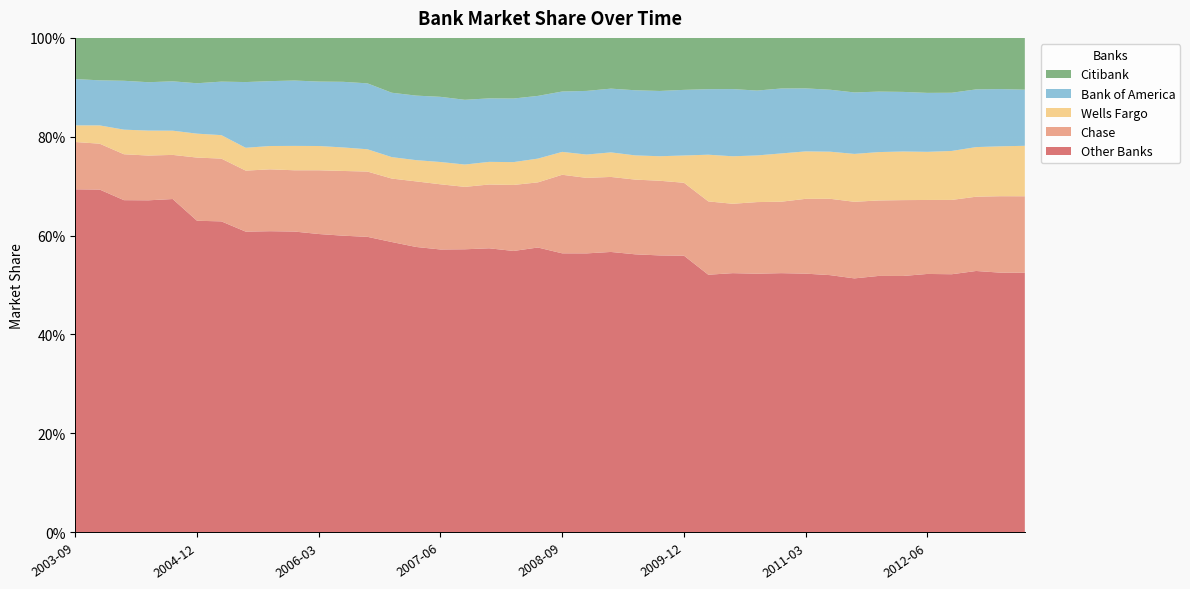

Reading left to right, what are all the values shown in this chart?

Other Banks: 2003-09-30=0.7	2003-12-31=0.7	2004-03-31=0.7	2004-06-30=0.7	2004-09-30=0.7	2004-12-31=0.6	2005-03-31=0.6	2005-06-30=0.6	2005-09-30=0.6	2005-12-31=0.6	2006-03-31=0.6	2006-06-30=0.6	2006-09-30=0.6	2006-12-31=0.6	2007-03-31=0.6	2007-06-30=0.6	2007-09-30=0.6	2007-12-31=0.6	2008-03-31=0.6	2008-06-30=0.6	2008-09-30=0.6	2008-12-31=0.6	2009-03-31=0.6	2009-06-30=0.6	2009-09-30=0.6	2009-12-31=0.6	2010-03-31=0.5	2010-06-30=0.5	2010-09-30=0.5	2010-12-31=0.5	2011-03-31=0.5	2011-06-30=0.5	2011-09-30=0.5	2011-12-31=0.5	2012-03-31=0.5	2012-06-30=0.5	2012-09-30=0.5	2012-12-31=0.5	2013-03-31=0.5	2013-06-30=0.5
Chase: 2003-09-30=0.1	2003-12-31=0.1	2004-03-31=0.1	2004-06-30=0.1	2004-09-30=0.1	2004-12-31=0.1	2005-03-31=0.1	2005-06-30=0.1	2005-09-30=0.1	2005-12-31=0.1	2006-03-31=0.1	2006-06-30=0.1	2006-09-30=0.1	2006-12-31=0.1	2007-03-31=0.1	2007-06-30=0.1	2007-09-30=0.1	2007-12-31=0.1	2008-03-31=0.1	2008-06-30=0.1	2008-09-30=0.2	2008-12-31=0.2	2009-03-31=0.2	2009-06-30=0.2	2009-09-30=0.2	2009-12-31=0.1	2010-03-31=0.1	2010-06-30=0.1	2010-09-30=0.1	2010-12-31=0.1	2011-03-31=0.2	2011-06-30=0.2	2011-09-30=0.2	2011-12-31=0.2	2012-03-31=0.2	2012-06-30=0.1	2012-09-30=0.2	2012-12-31=0.2	2013-03-31=0.2	2013-06-30=0.2
Wells Fargo: 2003-09-30=0.0	2003-12-31=0.0	2004-03-31=0.0	2004-06-30=0.1	2004-09-30=0.0	2004-12-31=0.0	2005-03-31=0.0	2005-06-30=0.0	2005-09-30=0.0	2005-12-31=0.0	2006-03-31=0.0	2006-06-30=0.0	2006-09-30=0.0	2006-12-31=0.0	2007-03-31=0.0	2007-06-30=0.0	2007-09-30=0.0	2007-12-31=0.0	2008-03-31=0.0	2008-06-30=0.0	2008-09-30=0.0	2008-12-31=0.0	2009-03-31=0.0	2009-06-30=0.0	2009-09-30=0.0	2009-12-31=0.1	2010-03-31=0.1	2010-06-30=0.1	2010-09-30=0.1	2010-12-31=0.1	2011-03-31=0.1	2011-06-30=0.1	2011-09-30=0.1	2011-12-31=0.1	2012-03-31=0.1	2012-06-30=0.1	2012-09-30=0.1	2012-12-31=0.1	2013-03-31=0.1	2013-06-30=0.1
Bank of America: 2003-09-30=0.1	2003-12-31=0.1	2004-03-31=0.1	2004-06-30=0.1	2004-09-30=0.1	2004-12-31=0.1	2005-03-31=0.1	2005-06-30=0.1	2005-09-30=0.1	2005-12-31=0.1	2006-03-31=0.1	2006-06-30=0.1	2006-09-30=0.1	2006-12-31=0.1	2007-03-31=0.1	2007-06-30=0.1	2007-09-30=0.1	2007-12-31=0.1	2008-03-31=0.1	2008-06-30=0.1	2008-09-30=0.1	2008-12-31=0.1	2009-03-31=0.1	2009-06-30=0.1	2009-09-30=0.1	2009-12-31=0.1	2010-03-31=0.1	2010-06-30=0.1	2010-09-30=0.1	2010-12-31=0.1	2011-03-31=0.1	2011-06-30=0.1	2011-09-30=0.1	2011-12-31=0.1	2012-03-31=0.1	2012-06-30=0.1	2012-09-30=0.1	2012-12-31=0.1	2013-03-31=0.1	2013-06-30=0.1
Citibank: 2003-09-30=0.1	2003-12-31=0.1	2004-03-31=0.1	2004-06-30=0.1	2004-09-30=0.1	2004-12-31=0.1	2005-03-31=0.1	2005-06-30=0.1	2005-09-30=0.1	2005-12-31=0.1	2006-03-31=0.1	2006-06-30=0.1	2006-09-30=0.1	2006-12-31=0.1	2007-03-31=0.1	2007-06-30=0.1	2007-09-30=0.1	2007-12-31=0.1	2008-03-31=0.1	2008-06-30=0.1	2008-09-30=0.1	2008-12-31=0.1	2009-03-31=0.1	2009-06-30=0.1	2009-09-30=0.1	2009-12-31=0.1	2010-03-31=0.1	2010-06-30=0.1	2010-09-30=0.1	2010-12-31=0.1	2011-03-31=0.1	2011-06-30=0.1	2011-09-30=0.1	2011-12-31=0.1	2012-03-31=0.1	2012-06-30=0.1	2012-09-30=0.1	2012-12-31=0.1	2013-03-31=0.1	2013-06-30=0.1